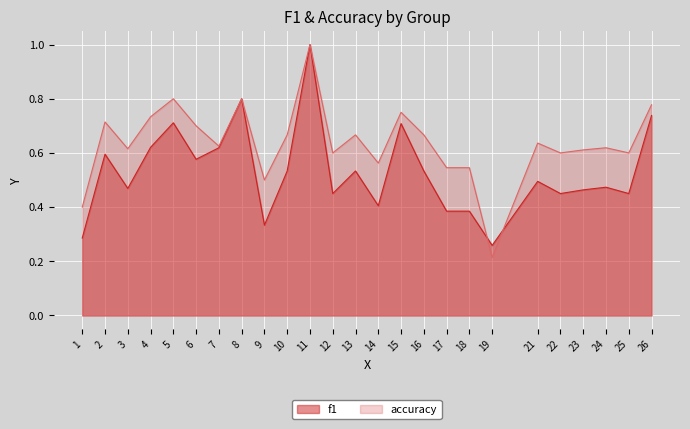

List the series in order of their peak value, lowest first.

f1, accuracy